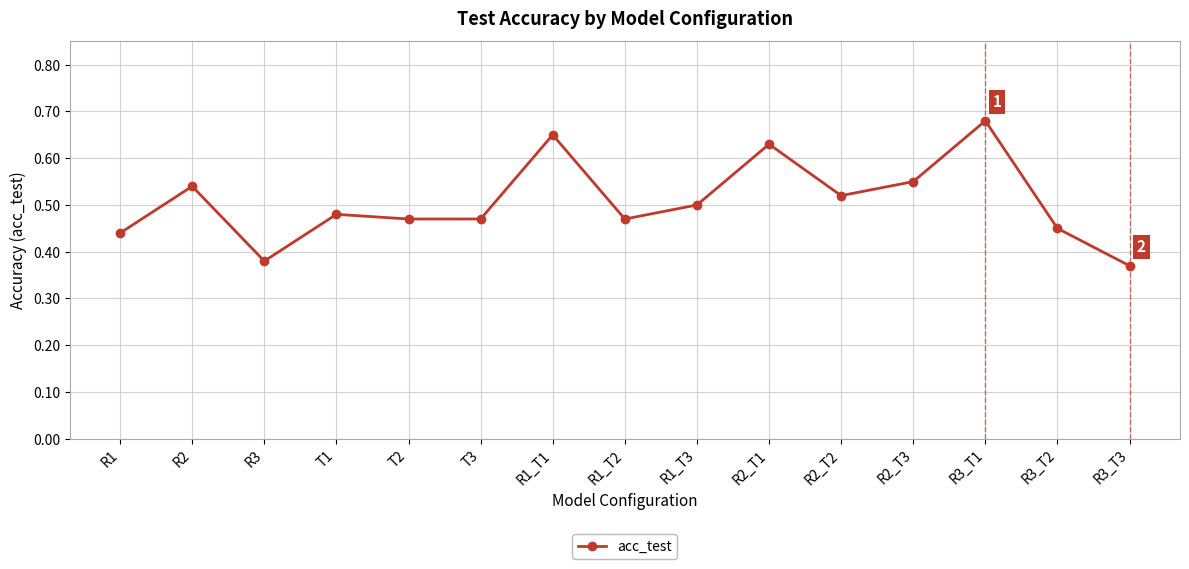

What is the label of the 8th point from the left?

R1_T2